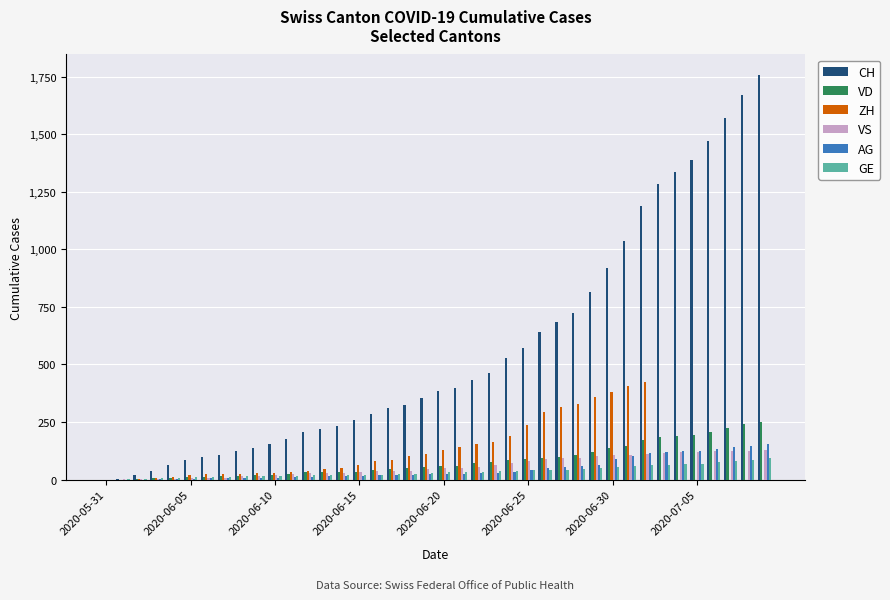

Which series has the largest total across all categories?

CH